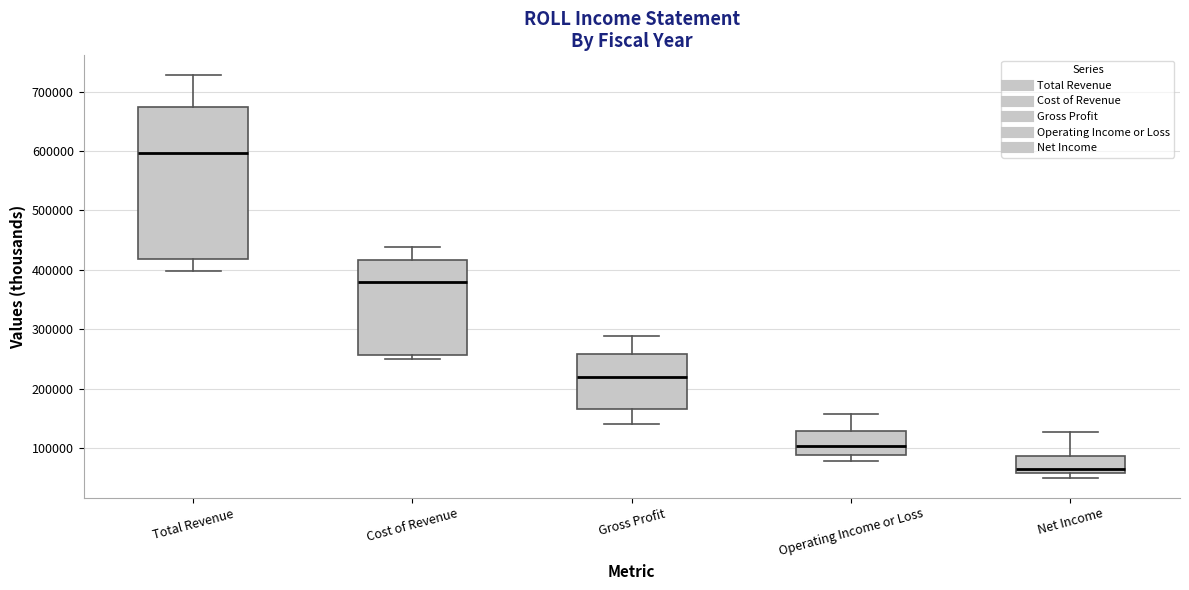

Reading left to right, transcribe this box plot: for each box, give where its median line is, the range the box spans, and where its two whiskers end, as read against the y-axis. The values are not printed on the chart, so give them approximately, as read against the axis.

Total Revenue: median 600000, box 420000 to 670000, whiskers 400000 to 730000
Cost of Revenue: median 380000, box 260000 to 420000, whiskers 250000 to 440000
Gross Profit: median 220000, box 160000 to 260000, whiskers 140000 to 290000
Operating Income or Loss: median 100000, box 90000 to 130000, whiskers 80000 to 160000
Net Income: median 60000 (just above the box's lower edge), box 60000 to 90000, whiskers 50000 to 130000